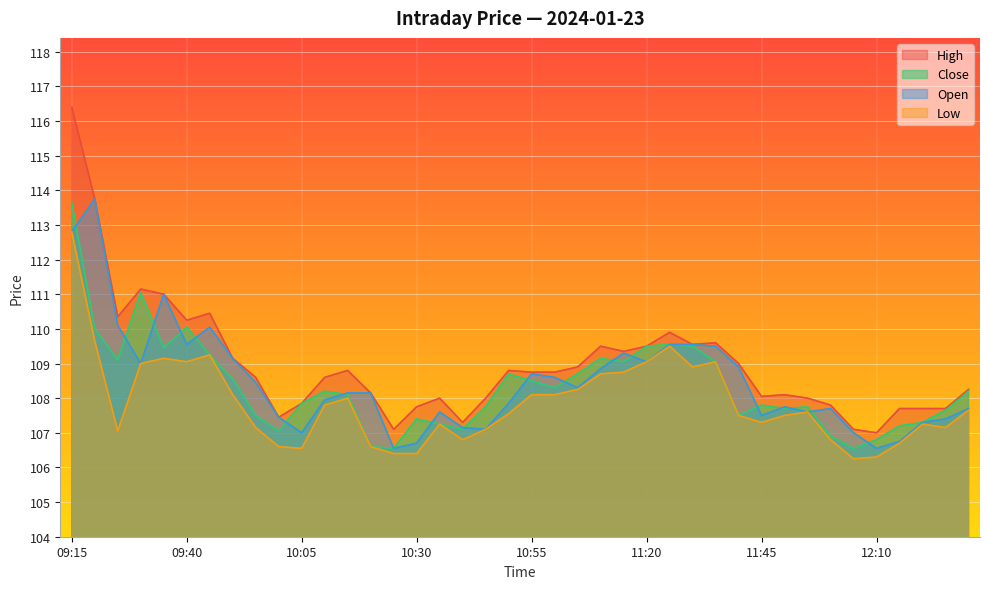

Reading left to right, list all the values displayed in this chart.

High: 116.4	113.8	110.3	111.2	111.0	110.2	110.5	109.2	108.6	107.5	107.8	108.6	108.8	108.2	107.1	107.8	108.0	107.3	108.0	108.8	108.8	108.8	108.9	109.5	109.3	109.5	109.9	109.5	109.6	109.0	108.0	108.1	108.0	107.8	107.1	107.0	107.7	107.7	107.7	108.2
Close: 113.7	110.0	109.1	111.0	109.5	110.0	109.2	108.5	107.5	107.0	107.8	108.2	108.1	106.6	106.5	107.4	107.2	107.1	107.8	108.7	108.5	108.3	108.7	109.2	109.0	109.5	109.5	109.5	109.0	107.5	107.8	107.7	107.8	106.9	106.5	106.8	107.2	107.3	107.7	108.2
Open: 112.8	113.8	110.1	109.0	111.0	109.5	110.0	109.2	108.5	107.5	107.0	108.0	108.2	108.2	106.5	106.7	107.6	107.2	107.1	107.8	108.7	108.6	108.3	108.8	109.3	109.0	109.5	109.5	109.5	108.9	107.5	107.8	107.6	107.7	107.0	106.5	106.8	107.3	107.4	107.7
Low: 112.8	109.7	107.0	109.0	109.2	109.0	109.2	108.1	107.2	106.6	106.5	107.8	108.0	106.6	106.4	106.4	107.2	106.8	107.1	107.5	108.1	108.1	108.2	108.7	108.8	109.0	109.5	108.9	109.0	107.5	107.3	107.5	107.6	106.8	106.2	106.3	106.7	107.2	107.2	107.7